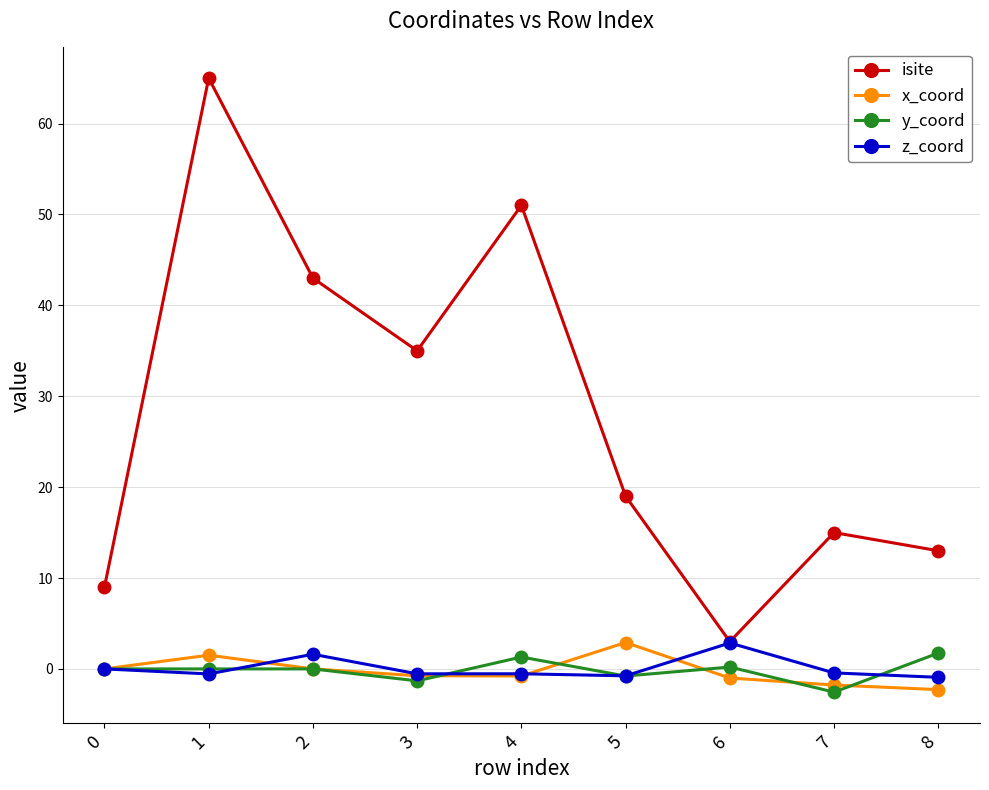

The z_coord series shows 1.6 at 2. True or false?

True